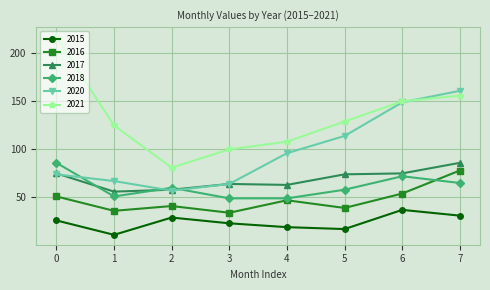

True or false: 2021 has more than 0 interior local peaks.

False